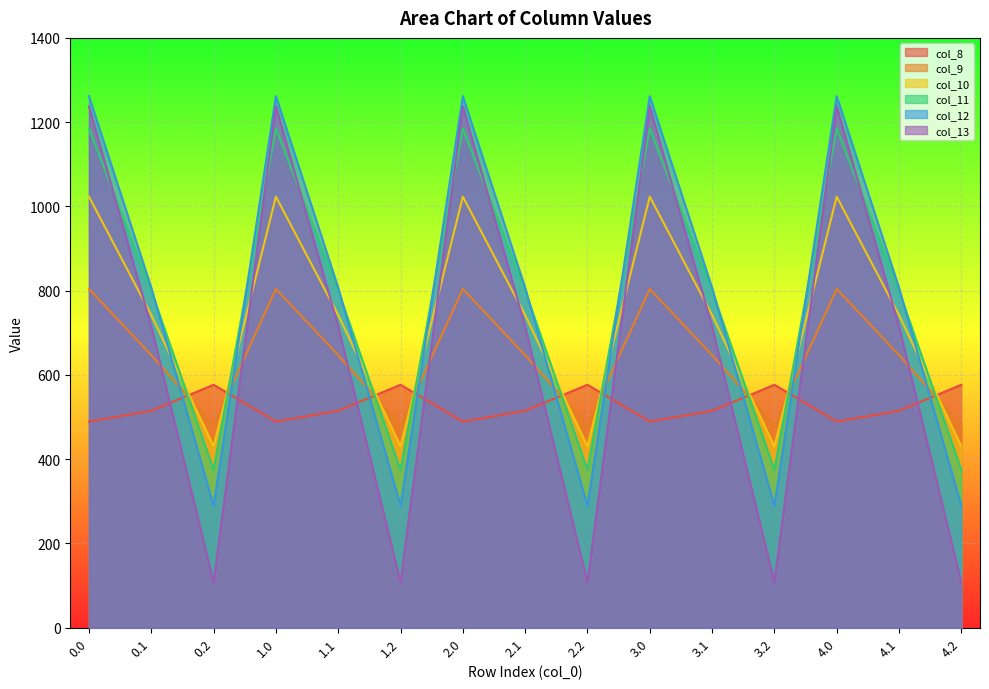

Is the value of col_13 at 2.1 greater than the value of col_12 at 4.0?

No